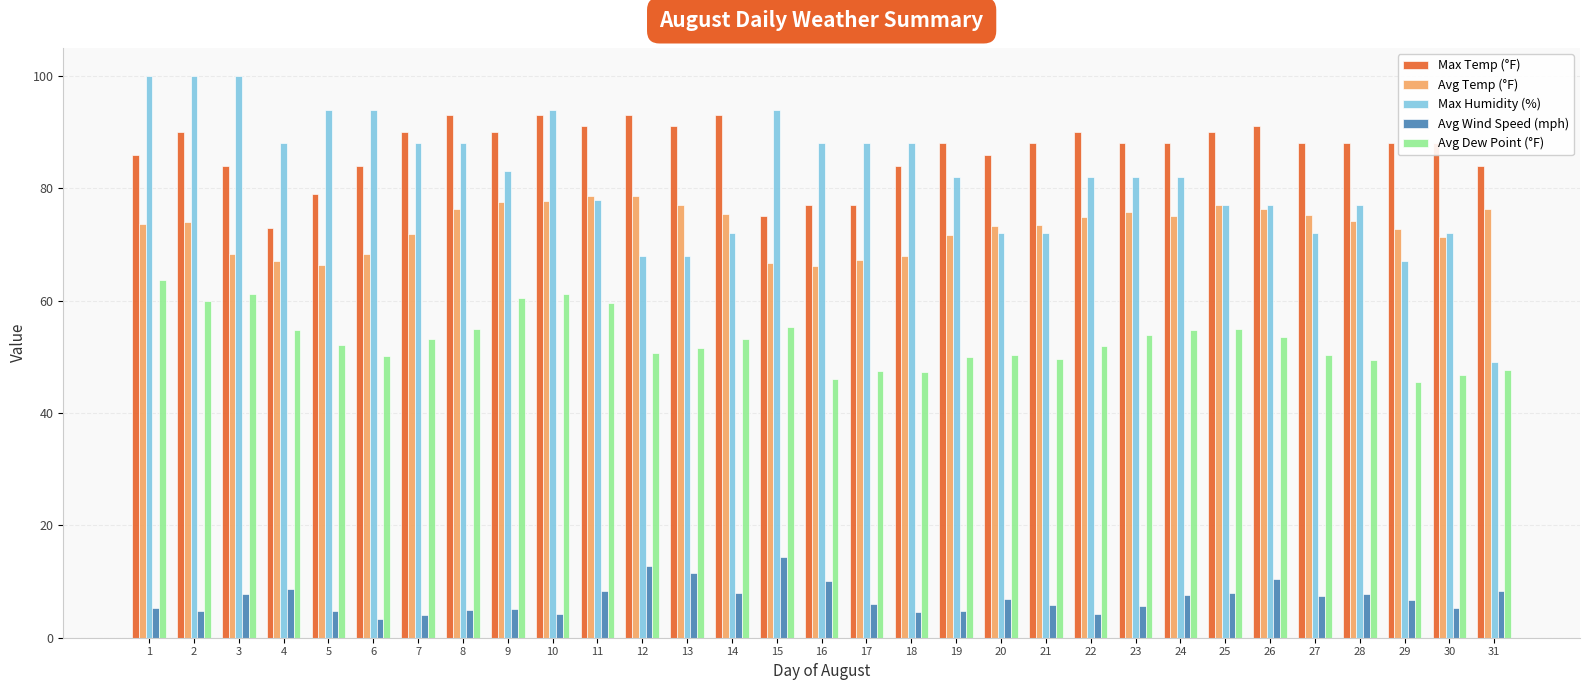

Which series has the widest spread of values?

Max Humidity (%)